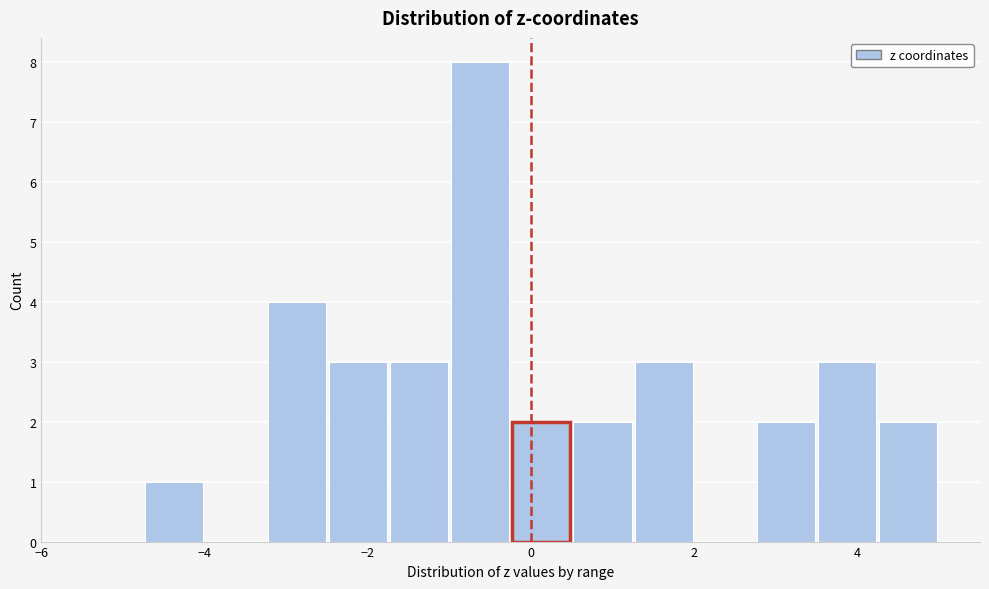

Around what value on the x-axis is the tallest bar? Give the approximate position of its centre, as read against the axis.

-0.6